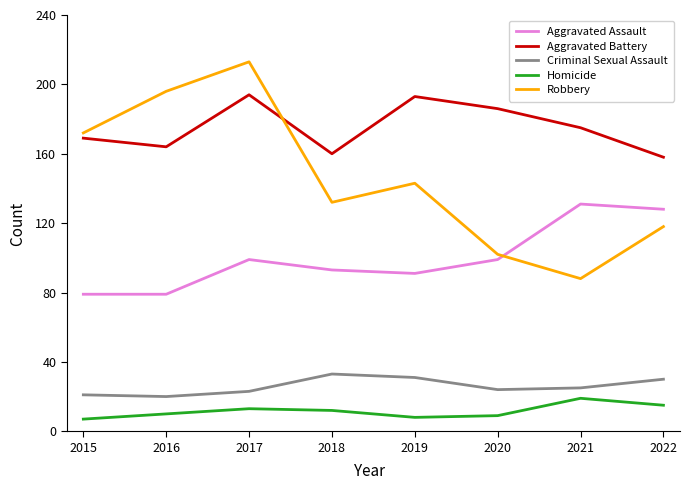

True or false: Aggravated Battery and Homicide intersect in this chart.

False